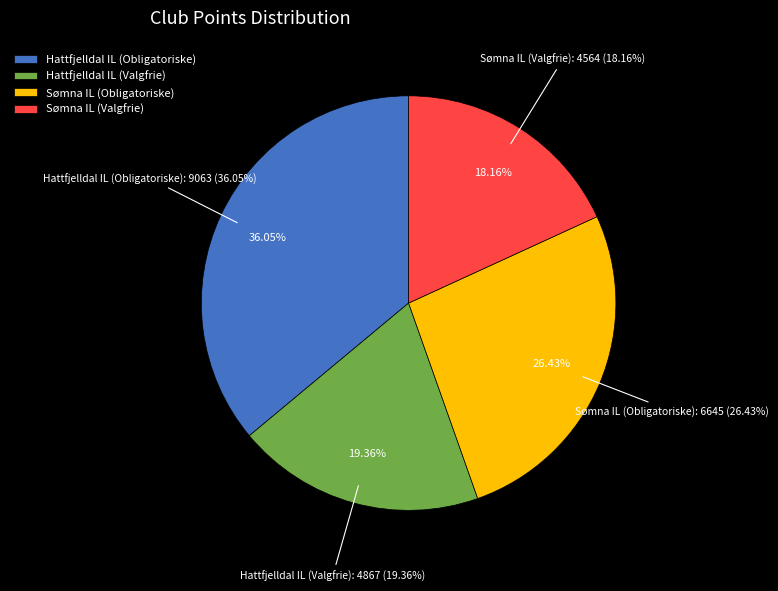

To the nearest percent, what is the average slice percentage?

25%